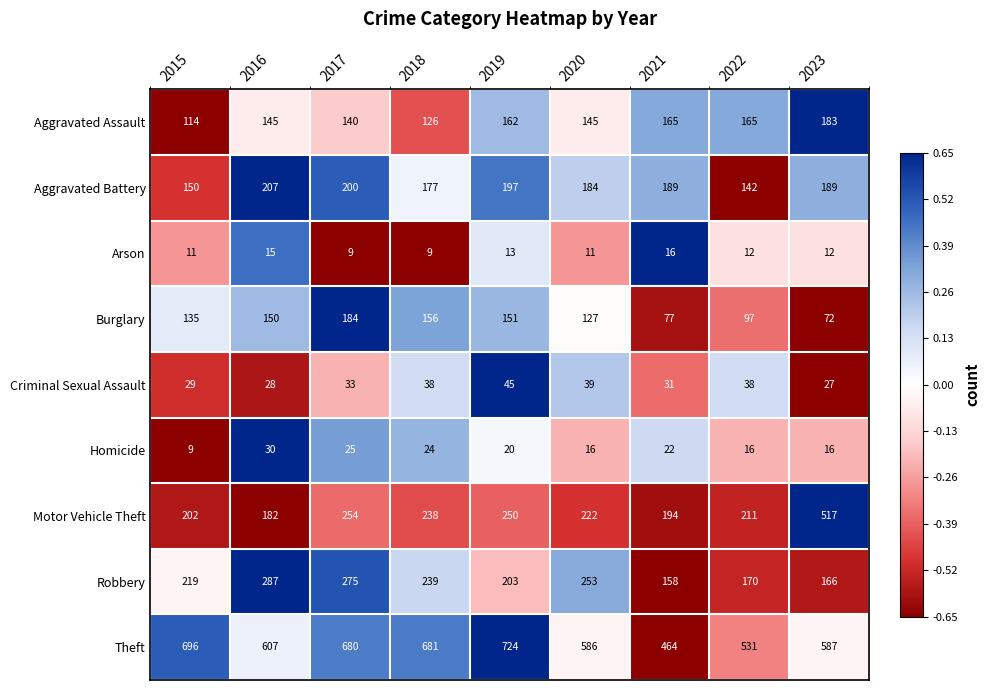

Is it true that Criminal Sexual Assault equals 18 at 2023?

False